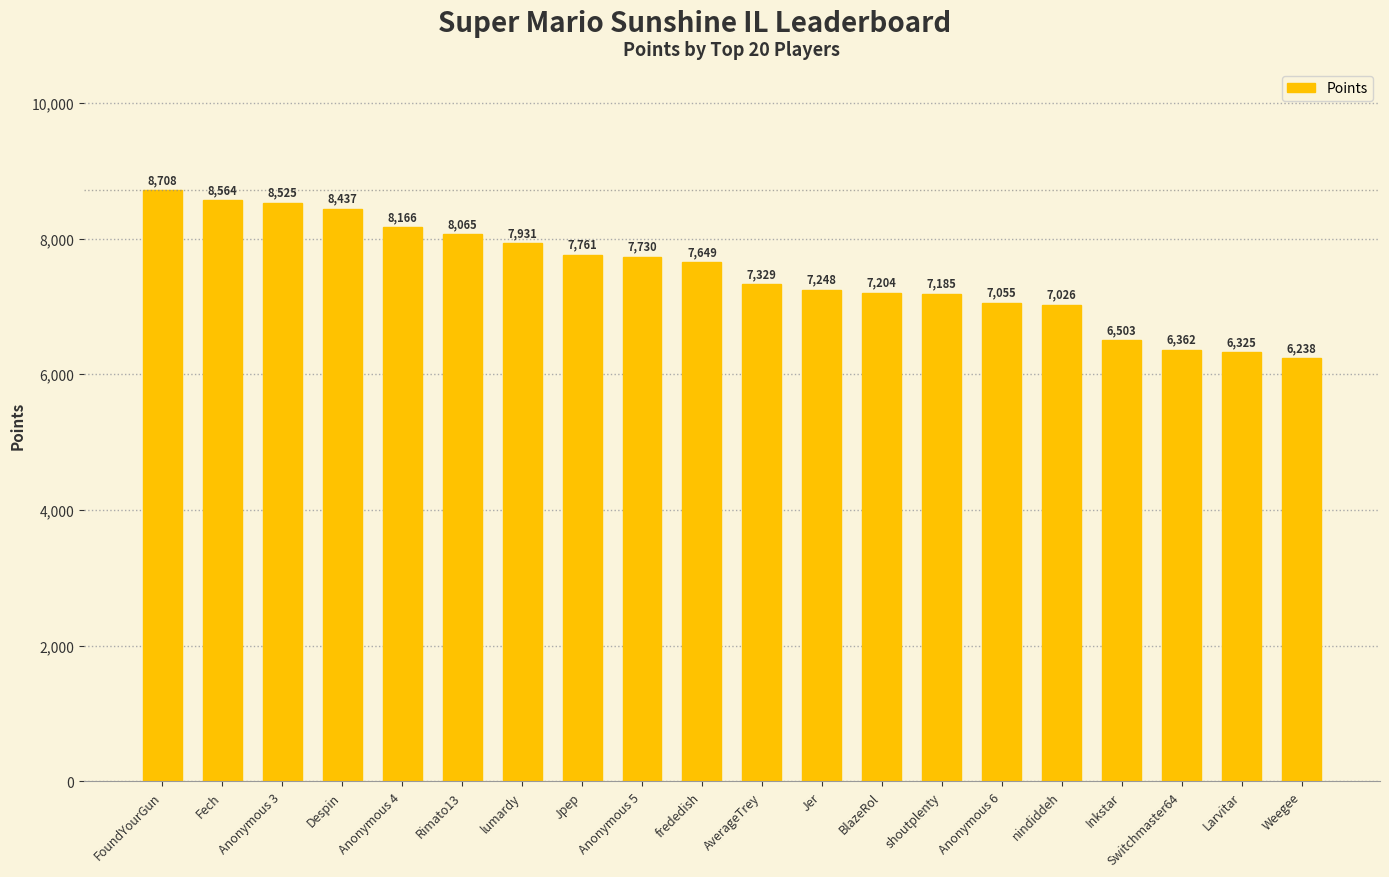

Does the chart contain any negative values?

No